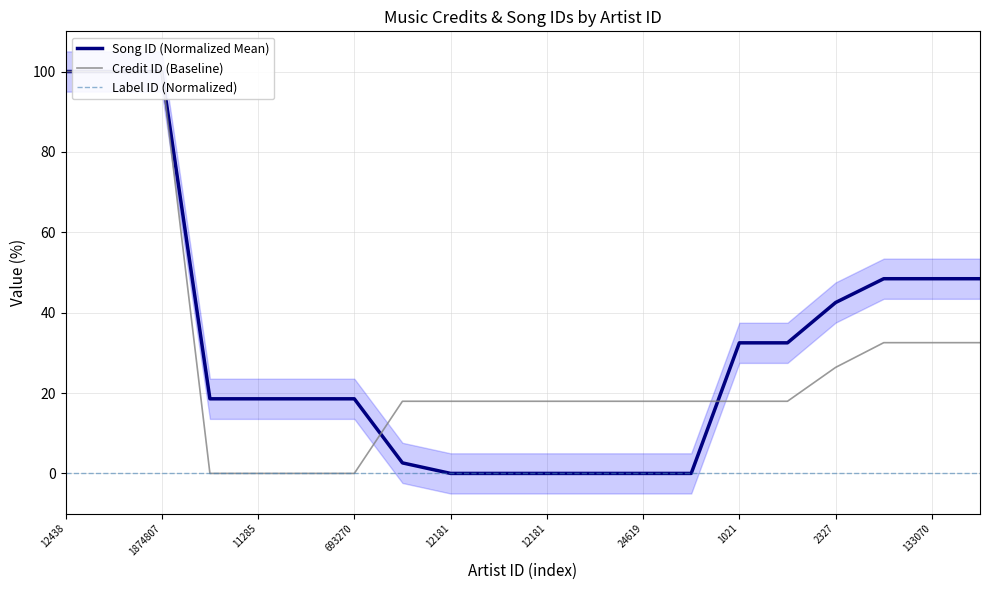

Reading left to right, extract all data points from this chart.

Song ID (Normalized Mean): 100.0	100.0	100.0	18.6	18.6	18.6	18.6	2.6	0.0	0.0	0.0	0.0	0.0	0.0	32.5	32.5	42.5	48.4	48.4	48.4
Credit ID (Baseline): 100.0	100.0	100.0	0.0	0.0	0.0	0.0	18.0	18.0	18.0	18.0	18.0	18.0	18.0	18.0	18.0	26.4	32.5	32.5	32.5
Label ID (Normalized): 0.0	0.0	0.0	0.0	0.0	0.0	0.0	0.0	0.0	0.0	0.0	0.0	0.0	0.0	0.0	0.0	0.0	0.0	0.0	0.0